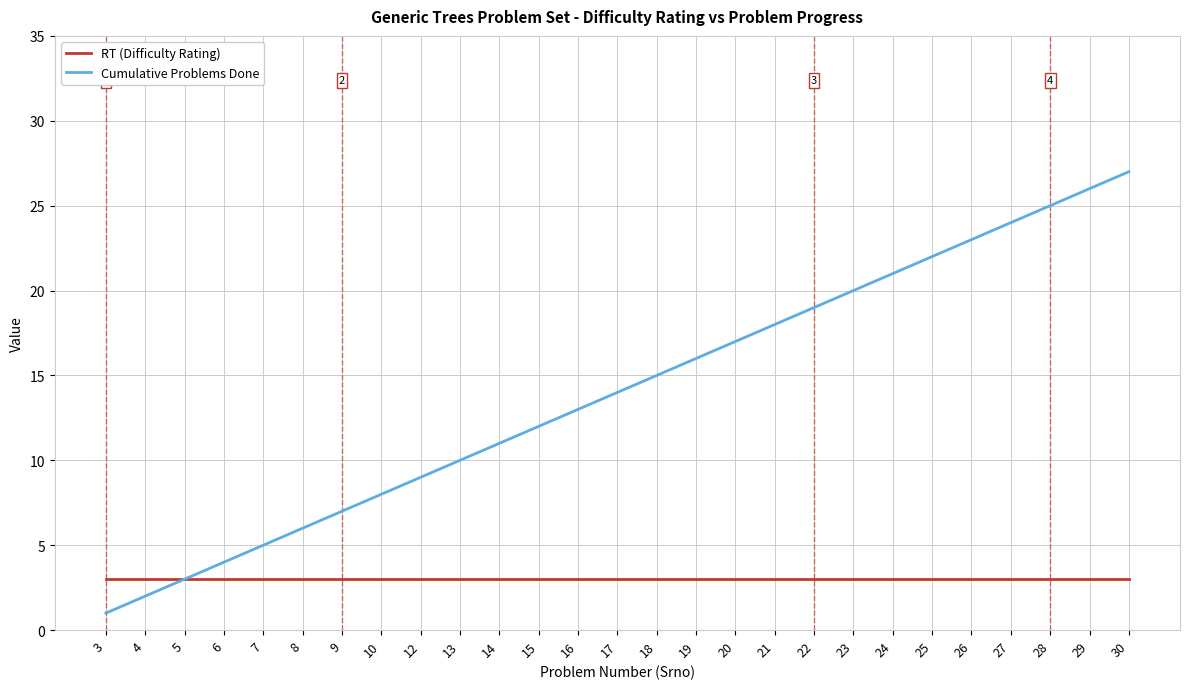

How many values in the Cumulative Problems Done series are below 14?

13